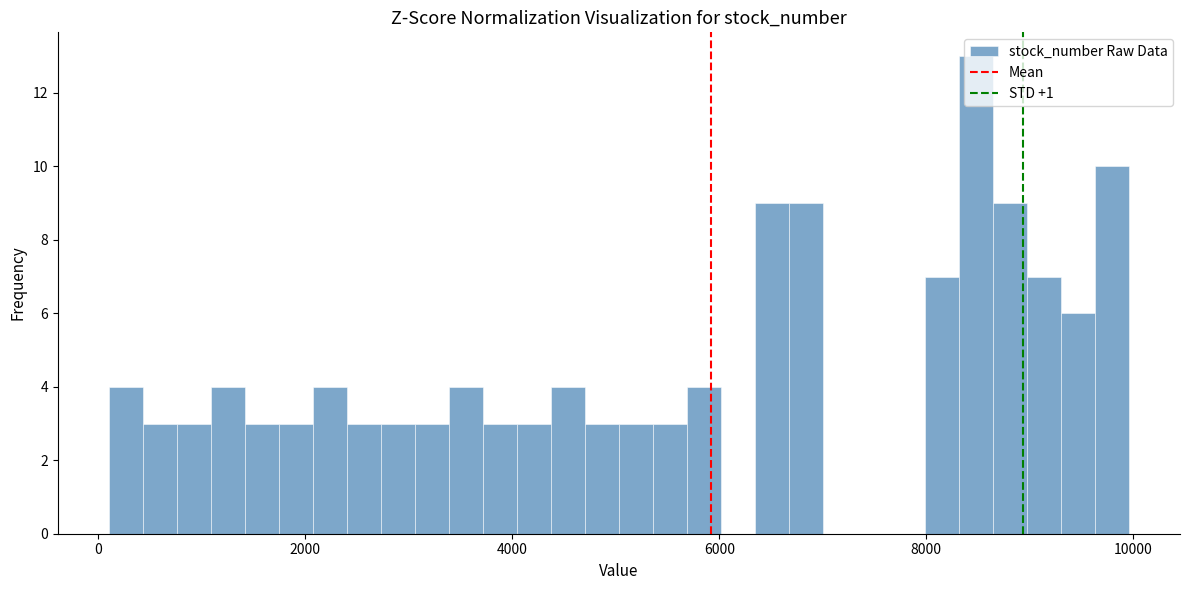

Around what value on the x-axis is the tallest bar? Give the approximate position of its centre, as read against the axis.

8400